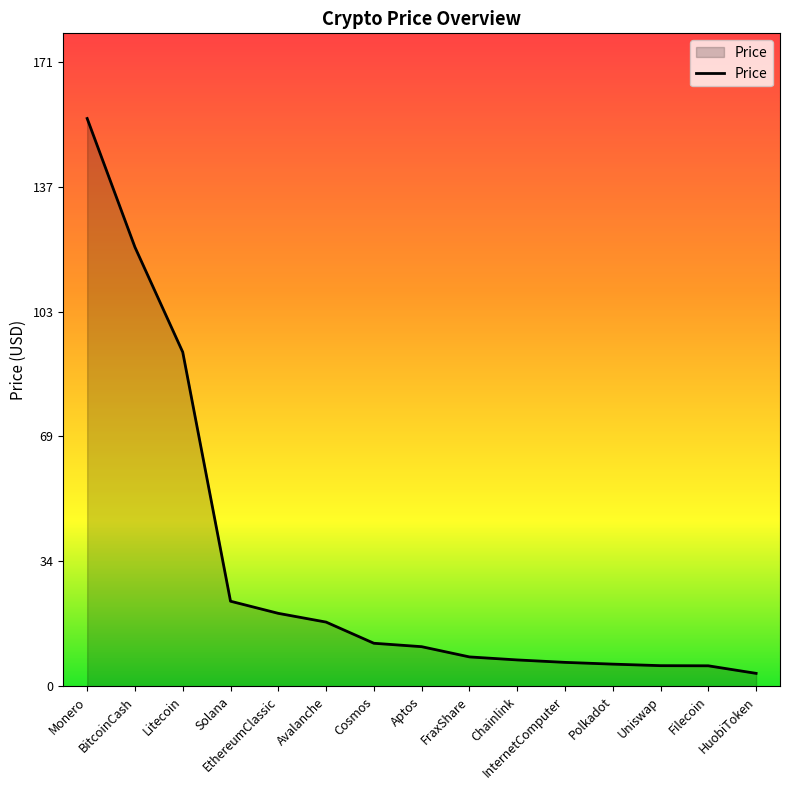

Count the number of data series in this chart.

1